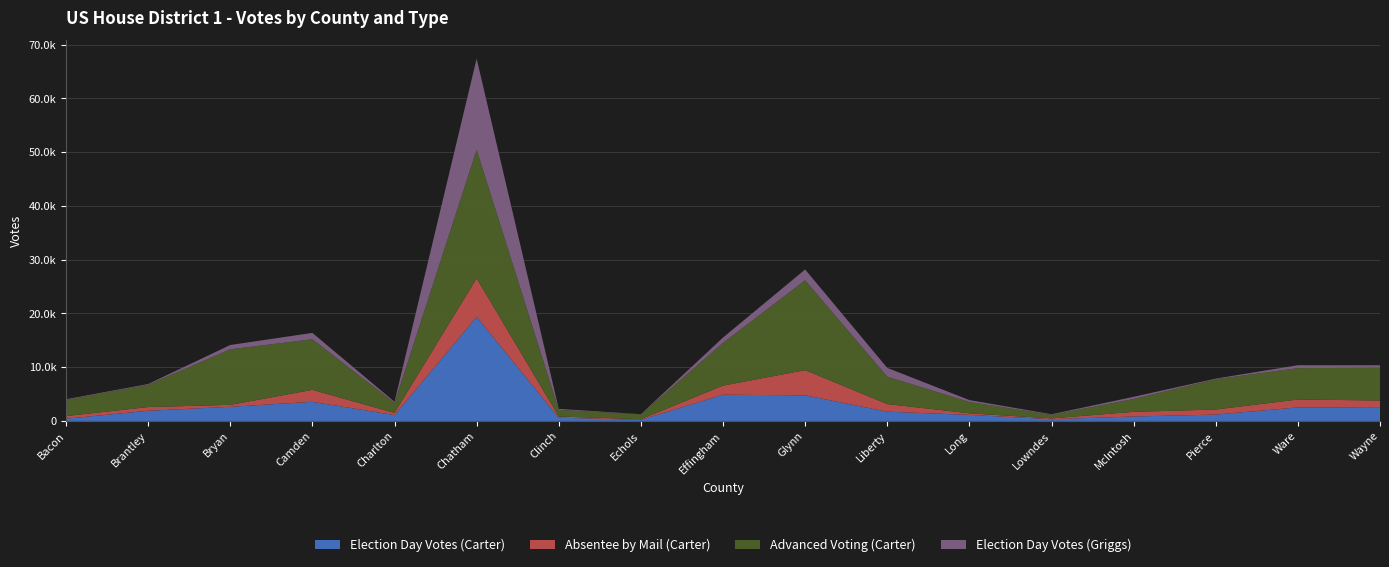

Reading right to left, what are all the values shown in this chart?

Election Day Votes (Carter): 2444	2521	1186	829	326	1131	1725	4768	4883	209	607	19345	1091	3561	2635	1900	418
Absentee by Mail (Carter): 1363	1470	944	867	152	293	1420	4683	1692	118	219	7201	403	2229	360	682	491
Advanced Voting (Carter): 6108	5836	5638	2387	649	2110	5084	16717	7945	900	1233	23905	1863	9409	10342	4152	3000
Election Day Votes (Griggs): 453	543	119	409	119	353	1645	2020	1000	31	187	16965	208	1188	796	143	126